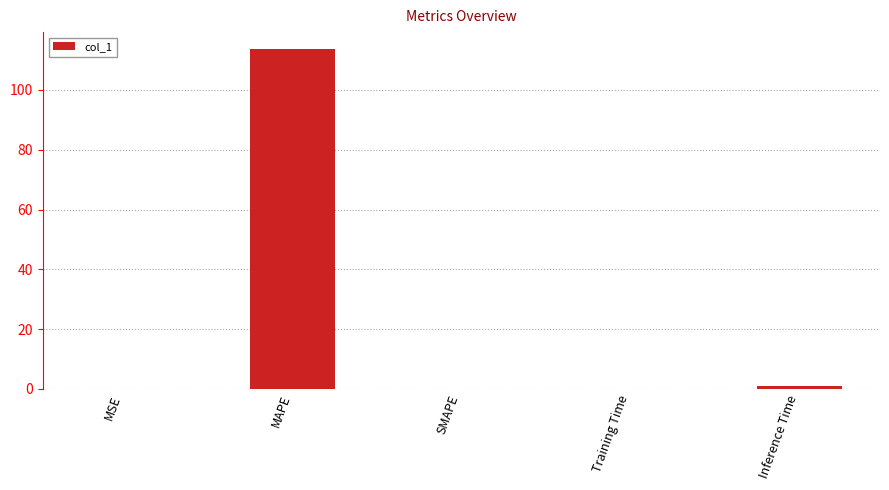

What is the sum of all values?

114.8